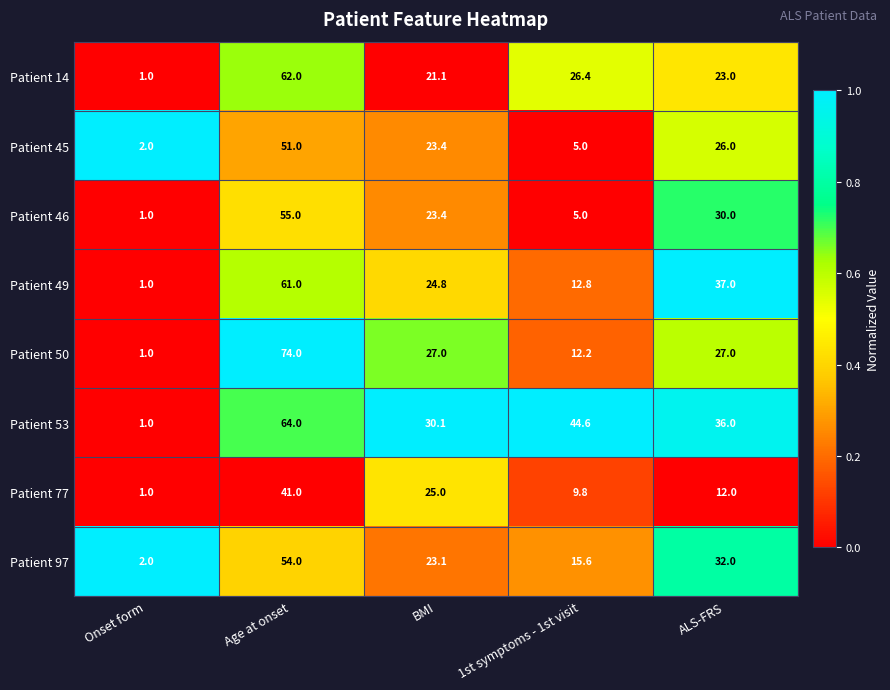

Count the number of categories in the chart.

5